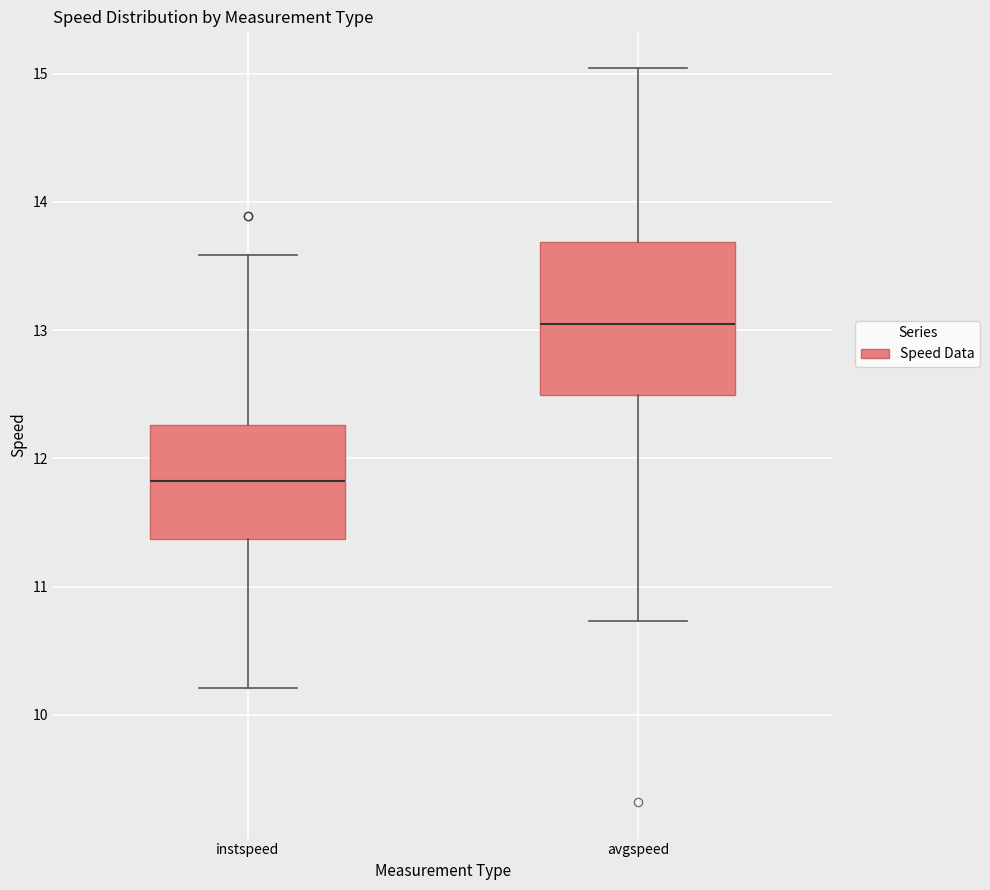

Where is the lower edge of the box for instspeed on the y-axis? The values are not printed on the chart, so give them approximately, as read against the axis.

11.4